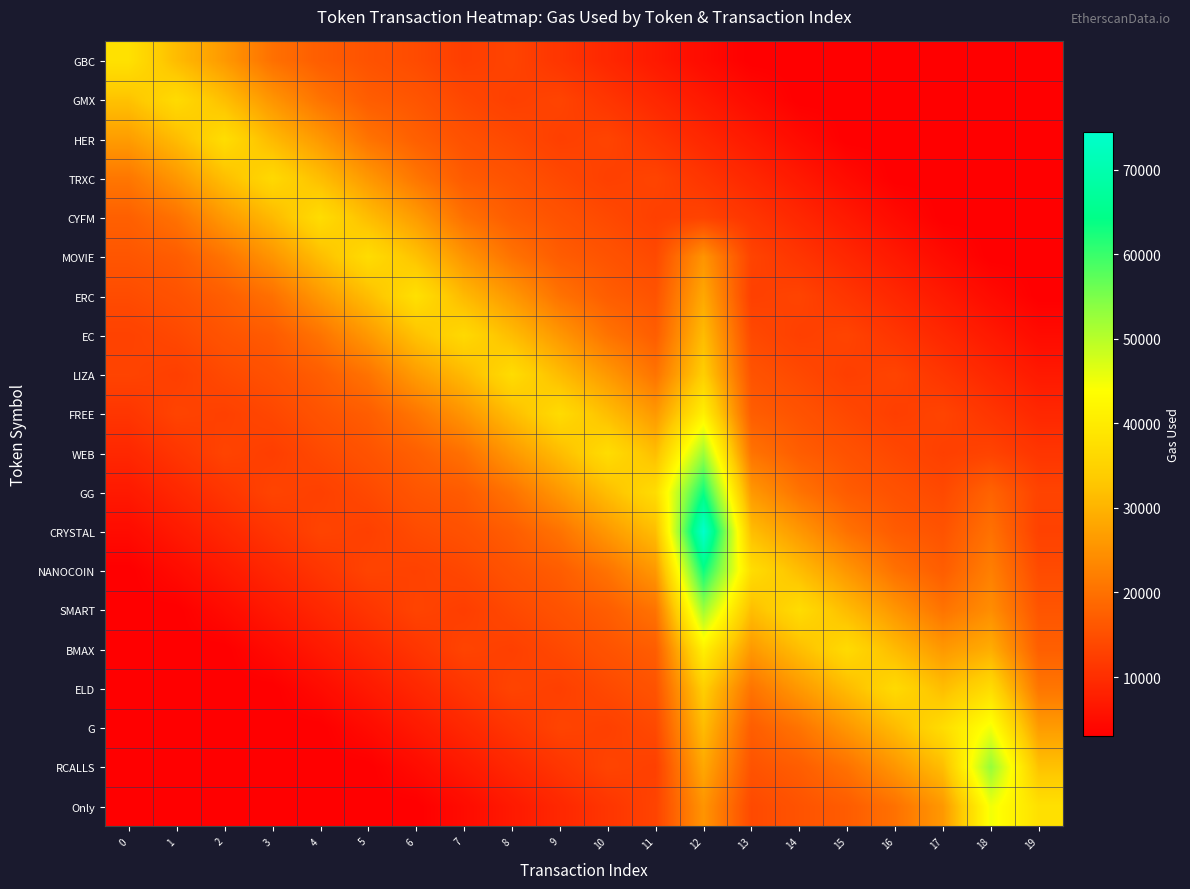

Which series has the largest total across all categories?

GG